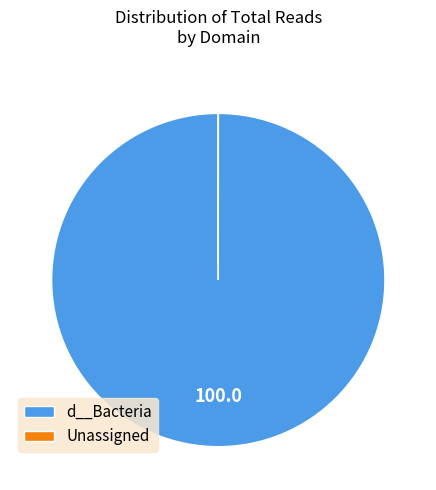

Is it true that d__Bacteria is 89% of the pie?

False